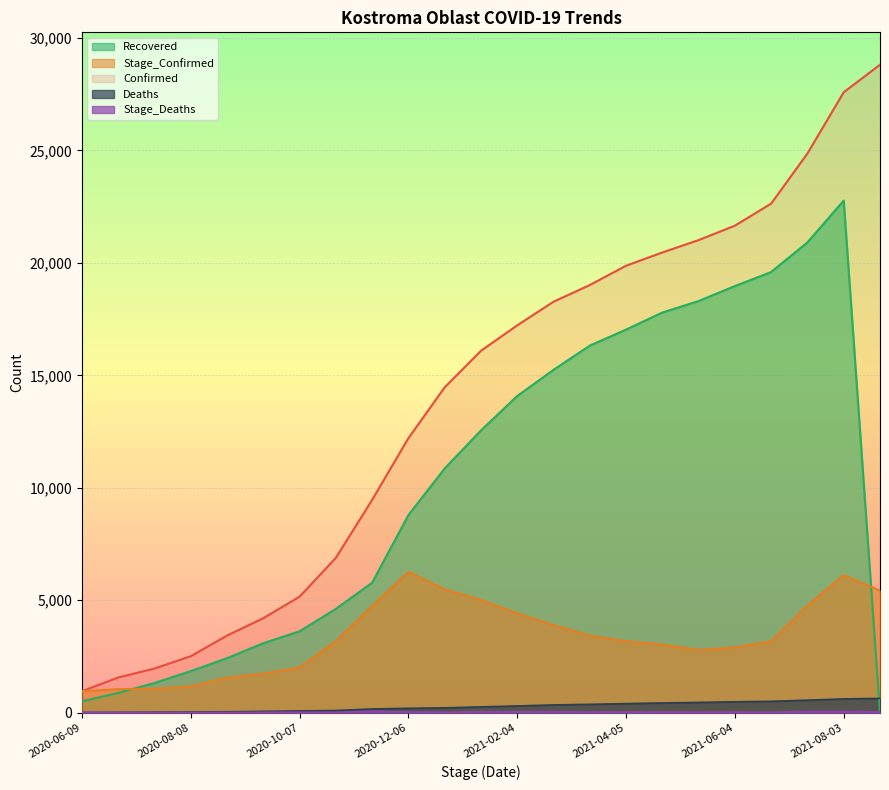

At which label is Confirmed closest to 14883?

2020-12-26